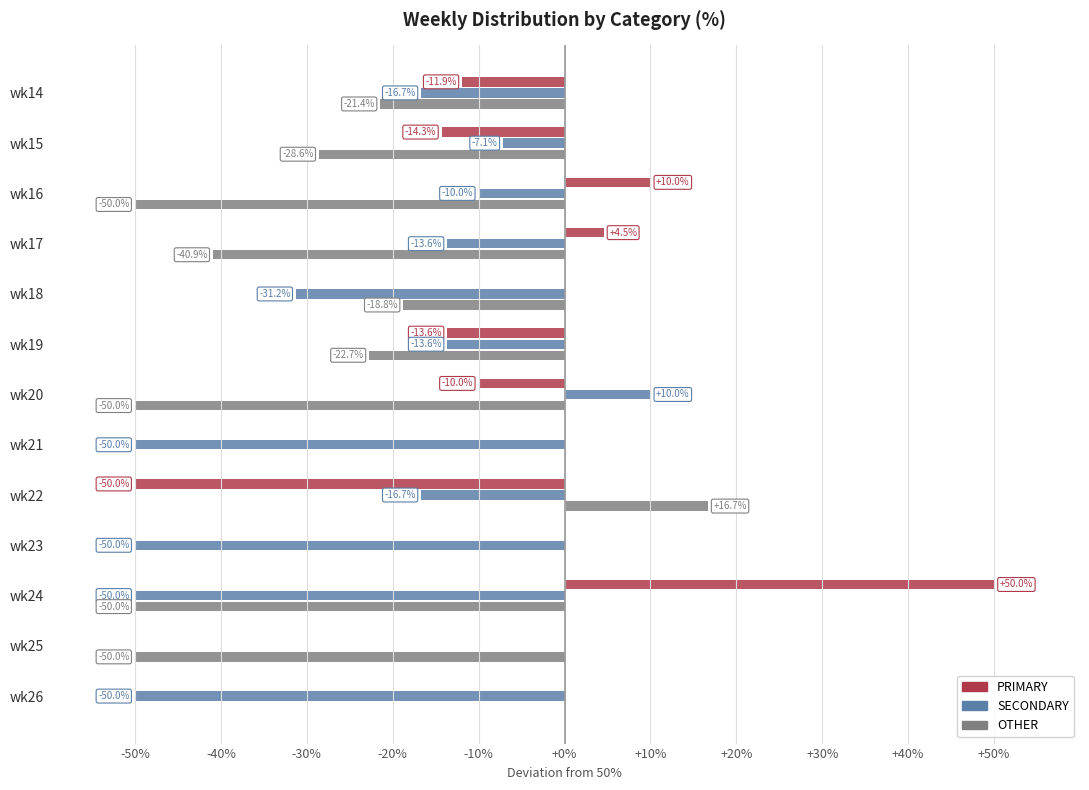

Which category has the highest value in the OTHER series?

wk22